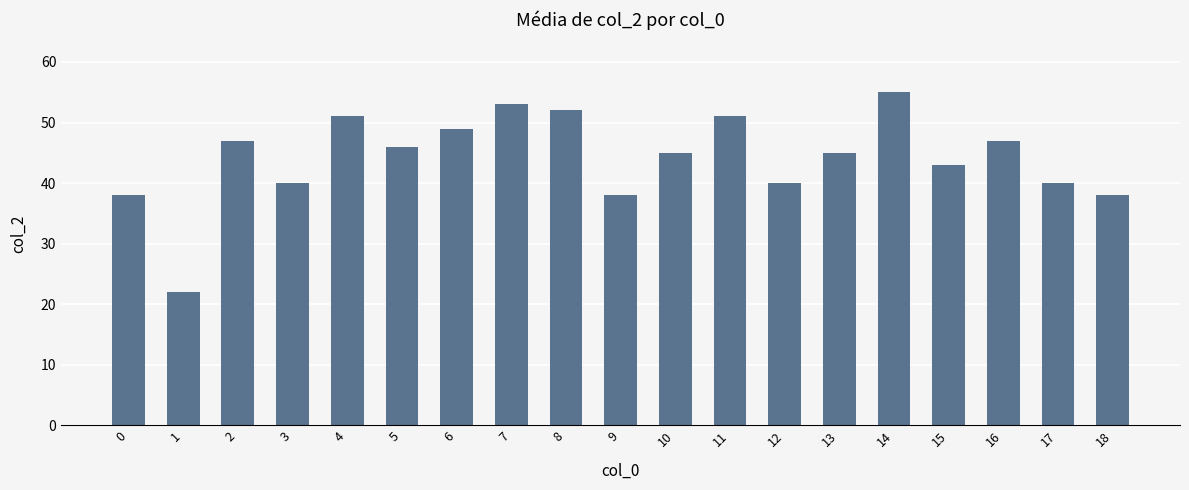

Reading right to left, transcribe all the data shown in this chart.

18=38	17=40	16=47	15=43	14=55	13=45	12=40	11=51	10=45	9=38	8=52	7=53	6=49	5=46	4=51	3=40	2=47	1=22	0=38